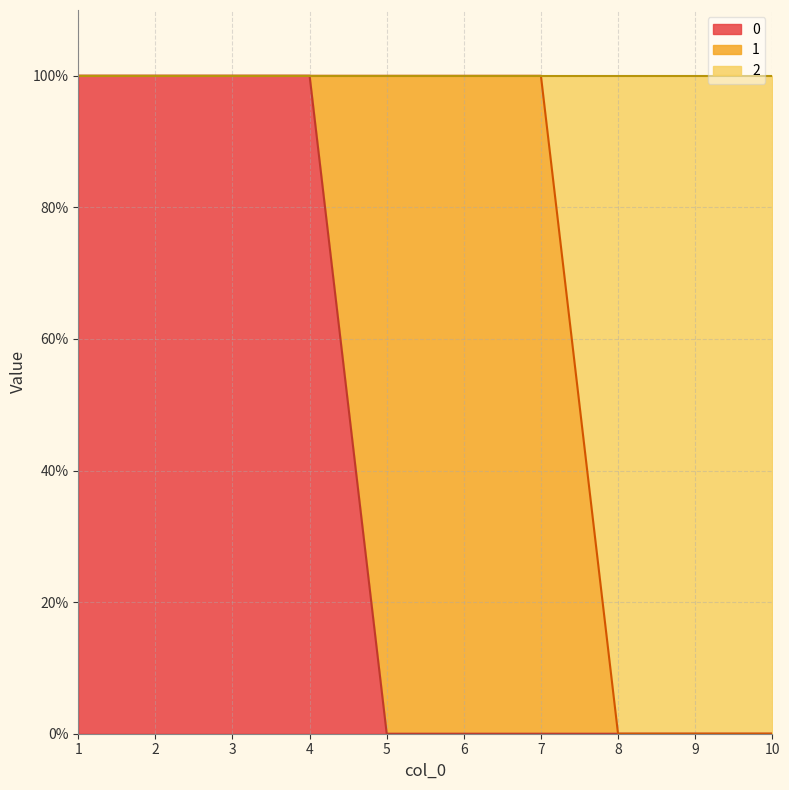

Which category has the lowest value in the 0 series?

5